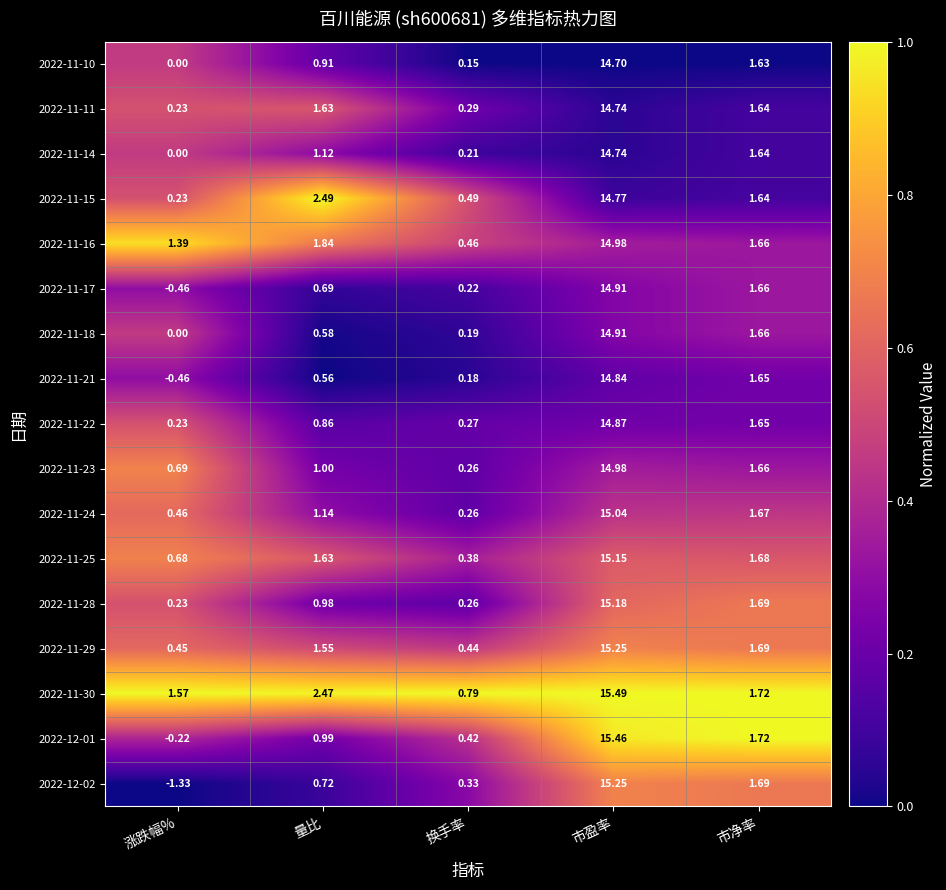

How many distinct data groups are displayed?

17